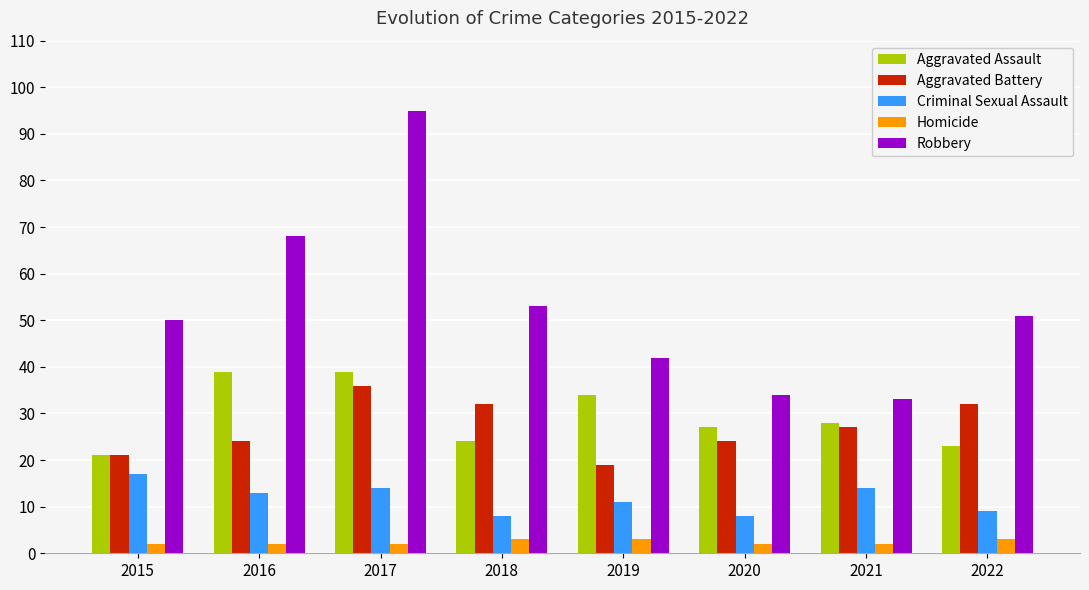

The Criminal Sexual Assault series shows 21 at 2016. True or false?

False